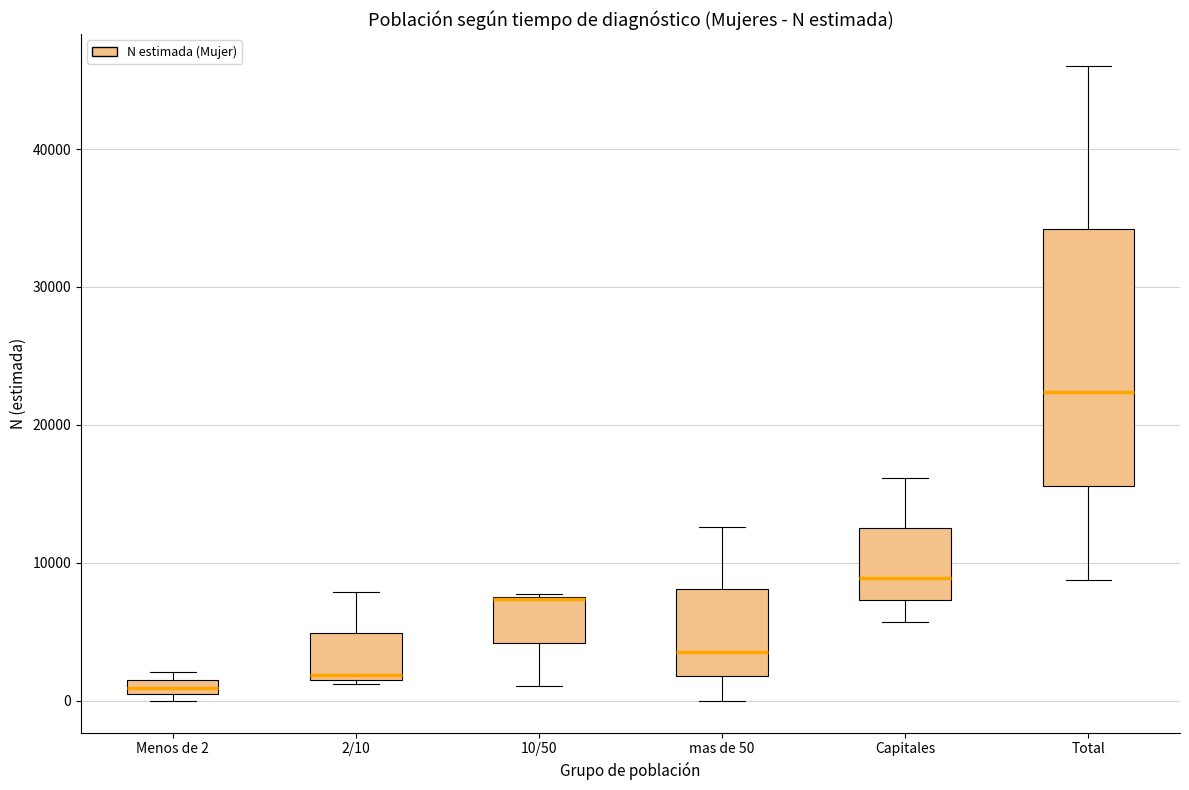

Comparing the boxes themselves (not the whiskers), which one is the tallest?

Total